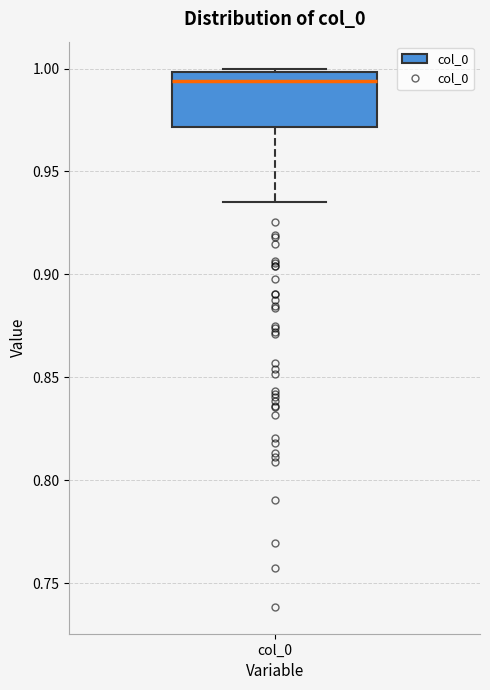

Transcribe this box plot: give where the median line is, the range the box spans, and where the two whiskers end, as read against the y-axis. The values are not printed on the chart, so give them approximately, as read against the axis.

median 0.995, box 0.970 to 1.000, whiskers 0.935 to 1.000